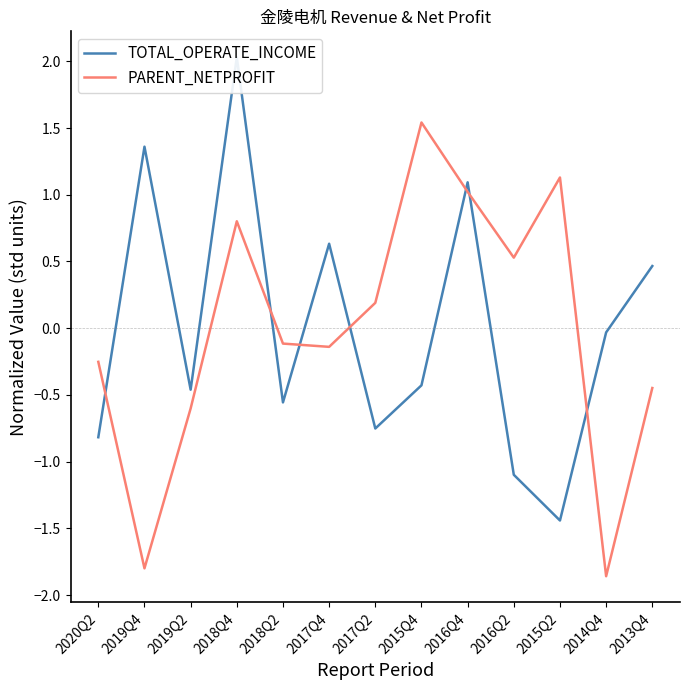

How many values in the TOTAL_OPERATE_INCOME series exceed 0?

5